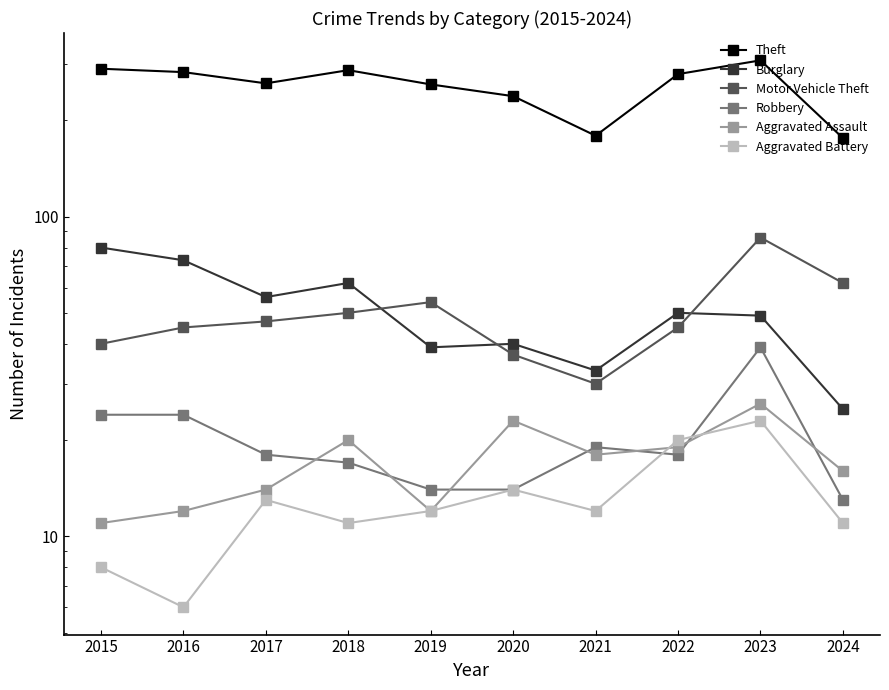

True or false: Aggravated Assault and Motor Vehicle Theft intersect in this chart.

False